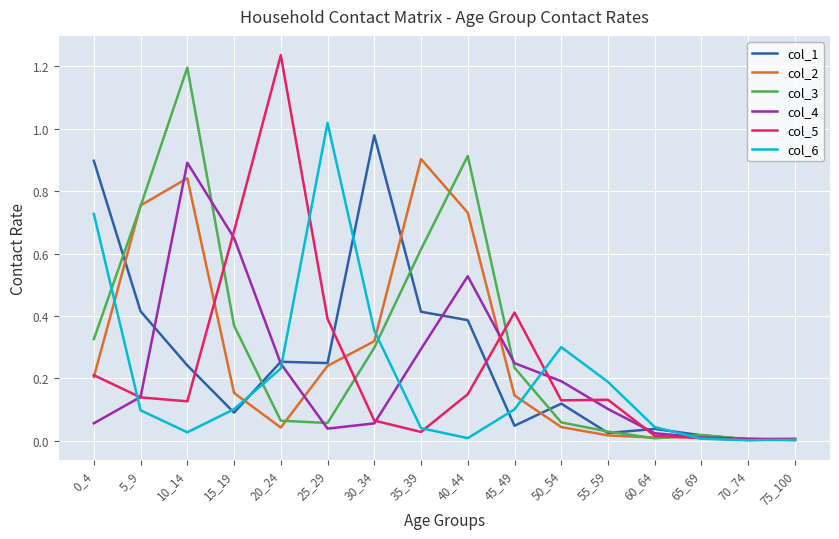

Which category has the highest value across all series?

20_24